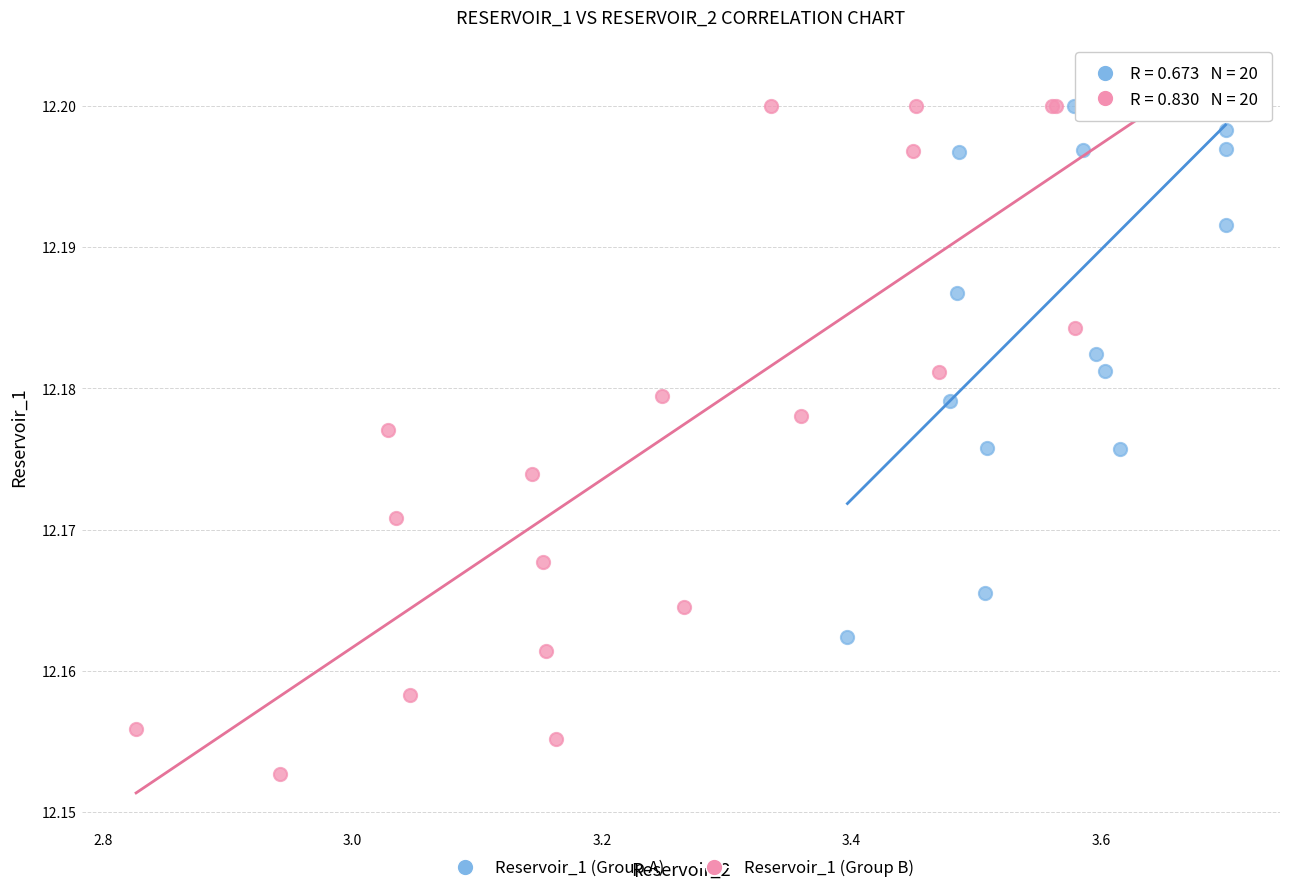

Which series contains the lowest Y value?

Reservoir_1 (Group B)